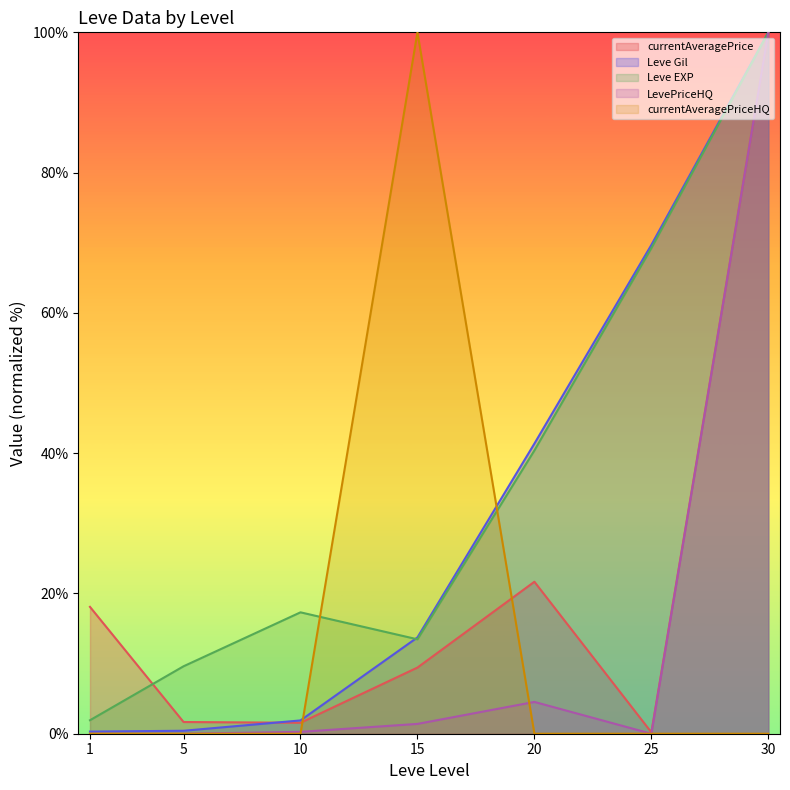

True or false: LevePriceHQ and Leve Gil intersect in this chart.

False